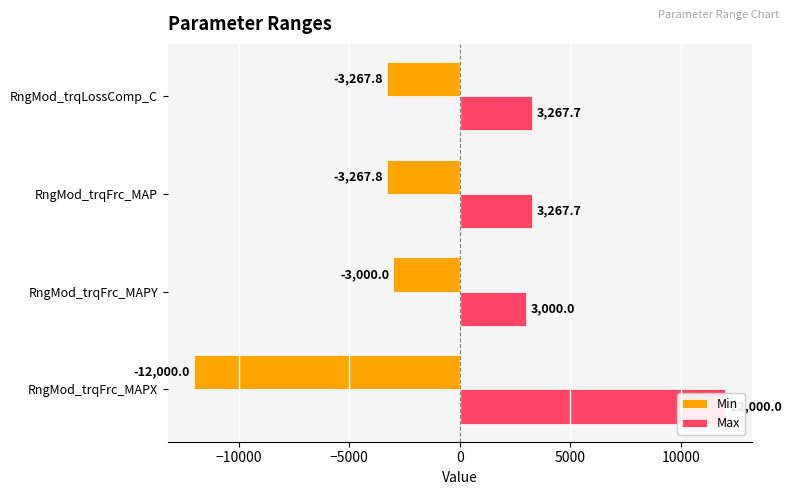

Is the value of Min at RngMod_trqFrc_MAP greater than the value of Max at RngMod_trqFrc_MAPY?

No